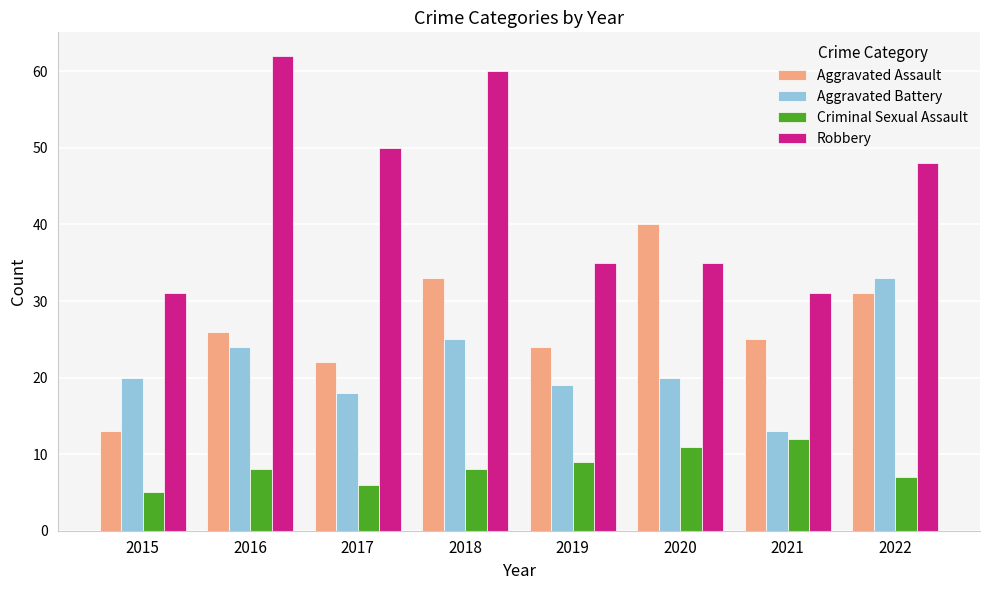

What is the maximum value shown in the chart?

62